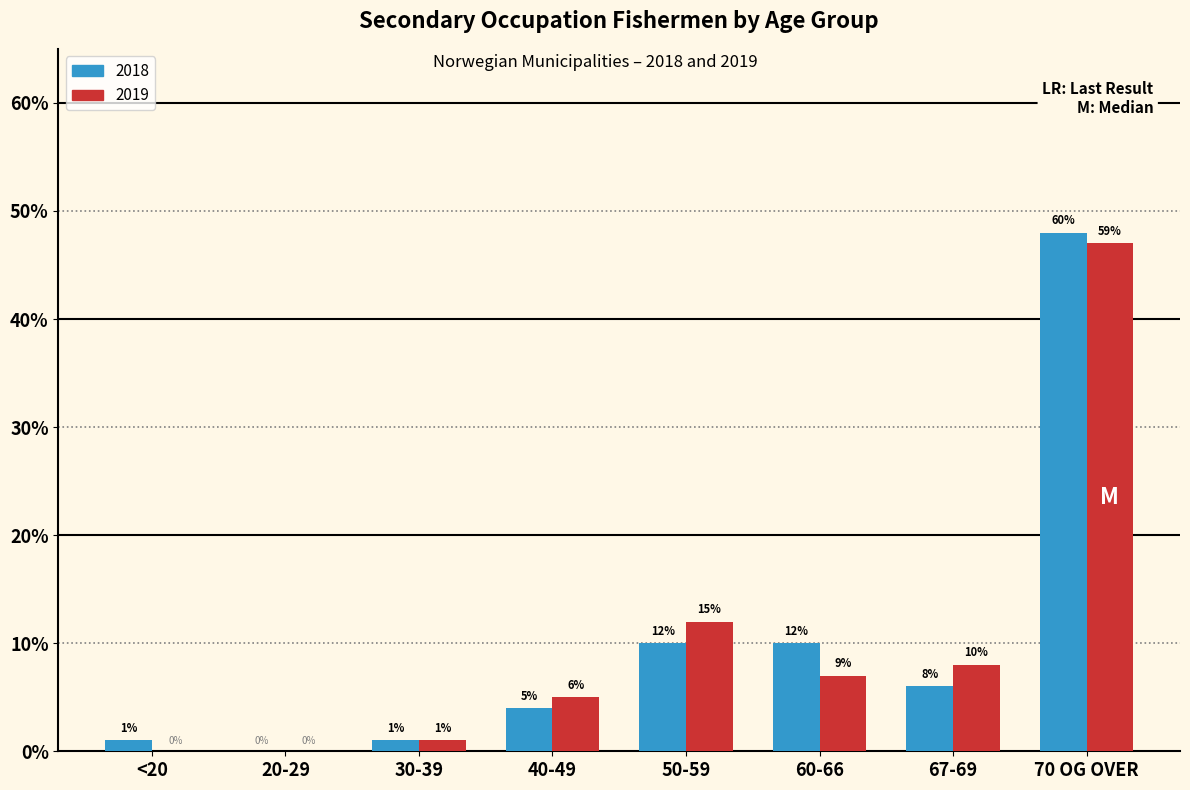

Reading right to left, list all the values displayed in this chart.

2018: 70 OG OVER=48	67-69=6	60-66=10	50-59=10	40-49=4	30-39=1	20-29=0	<20=1
2019: 70 OG OVER=47	67-69=8	60-66=7	50-59=12	40-49=5	30-39=1	20-29=0	<20=0